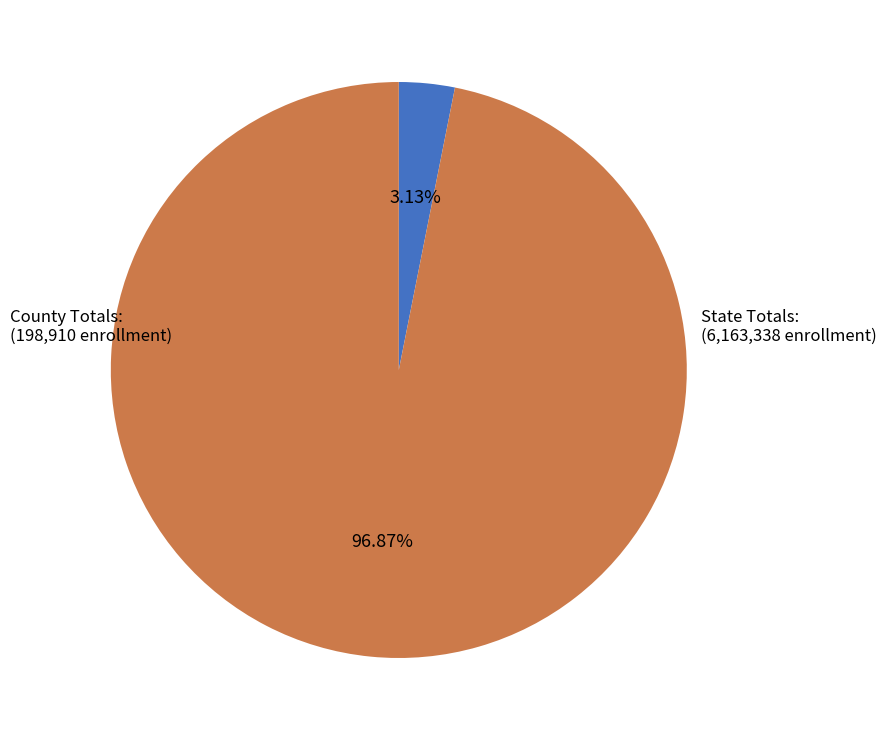

Rank the categories by value from lowest to highest.

County Totals:, State Totals: